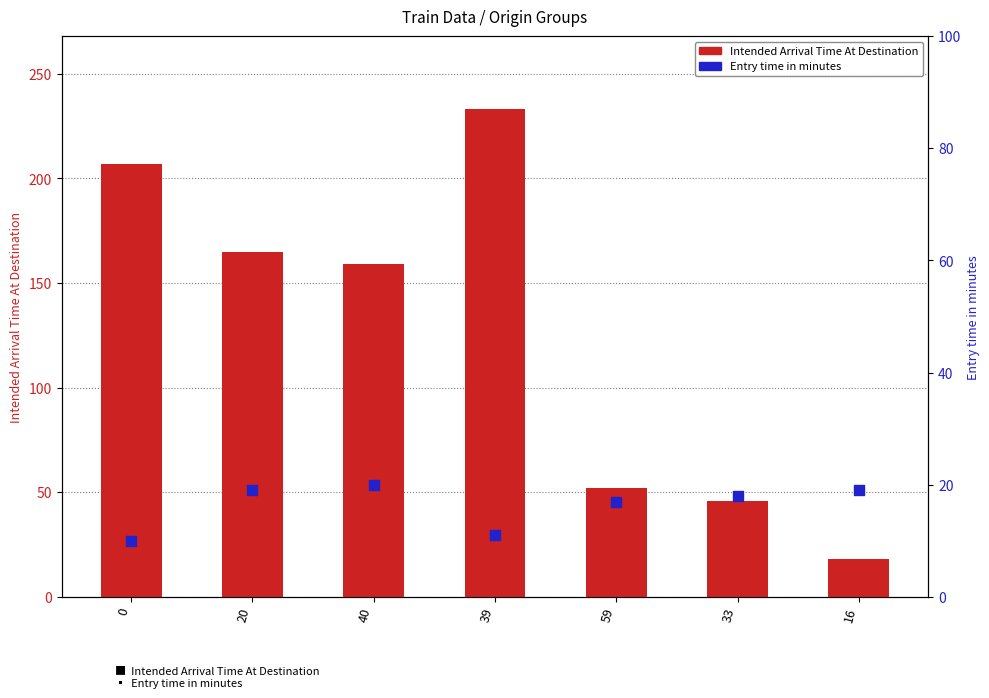

Which series contains the highest Y value?

Intended Arrival Time At Destination